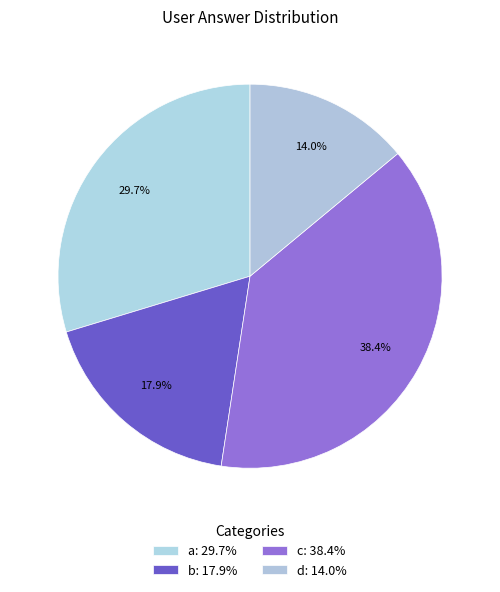

What percentage is the d slice, to the nearest percent?

14%